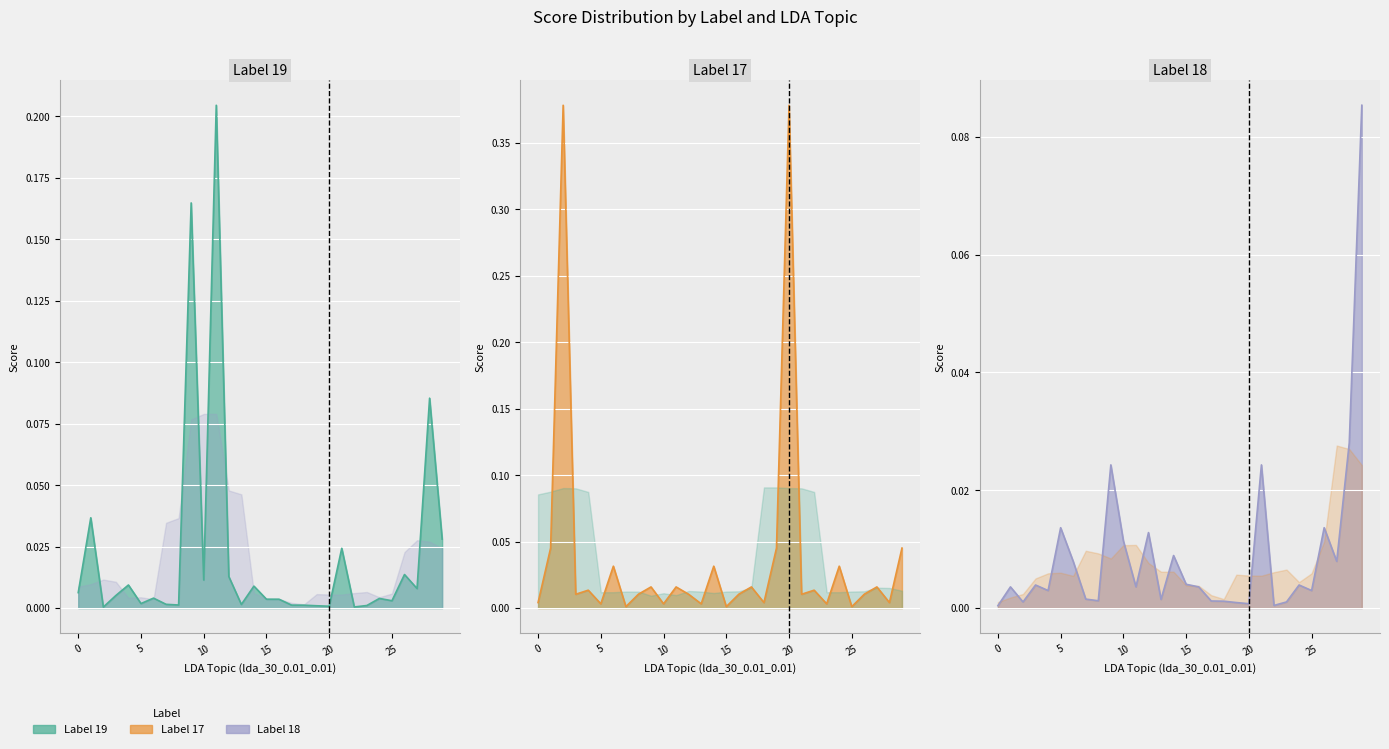

The 19 series shows 0.0 at 29. True or false?

True